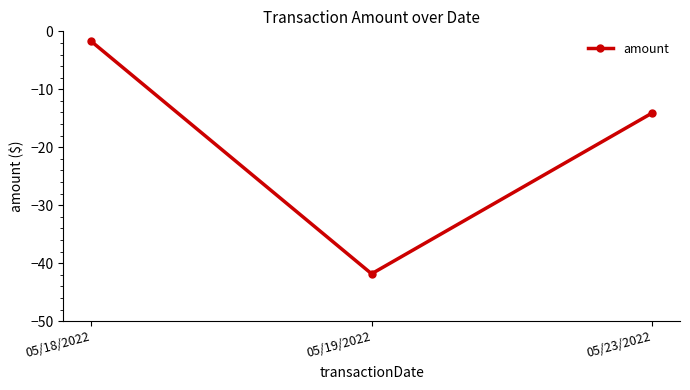

What is the change in value from 05/19/2022 to 05/23/2022?

+27.7